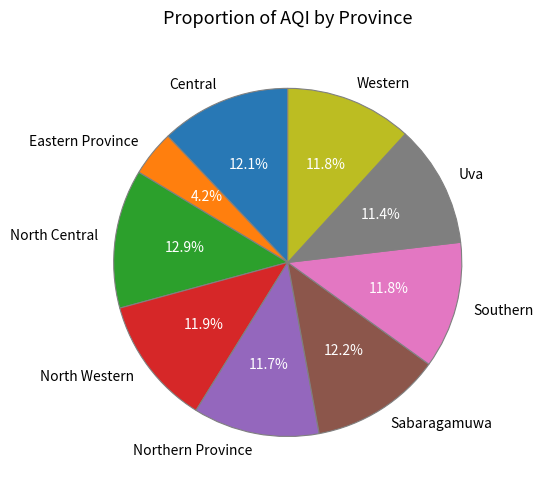

True or false: Western accounts for 19% of the total.

False